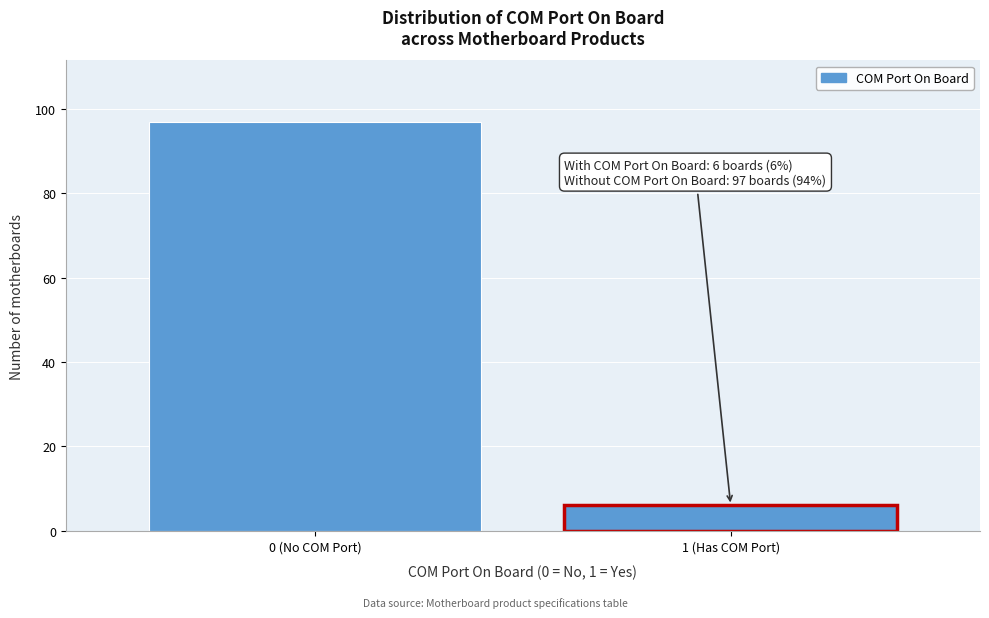

Reading right to left, list all the values displayed in this chart.

1 (Has COM Port)=6	0 (No COM Port)=97